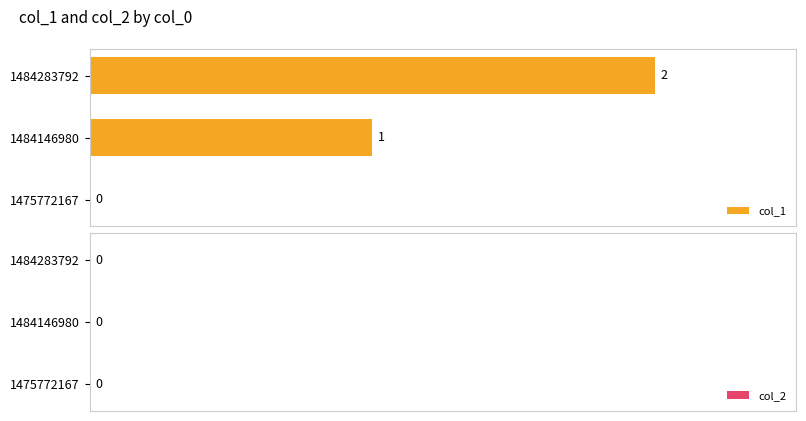

Is it true that the value at 1484283792 is 2?

True